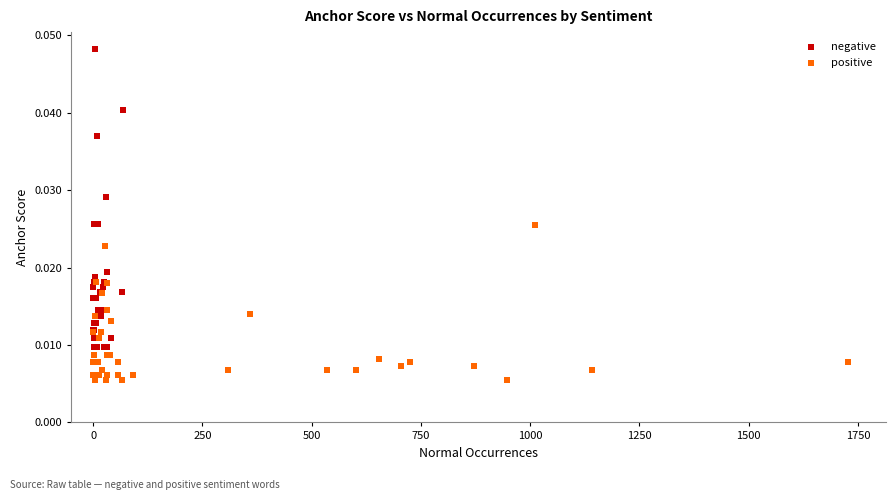

What are all the series names shown in the legend?

negative, positive